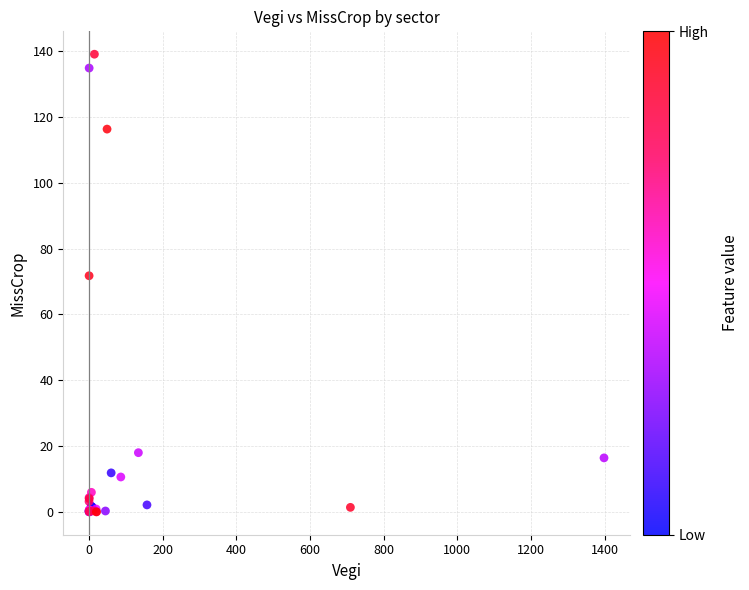

What Y value in the scatter plot is closest to 69?

71.8